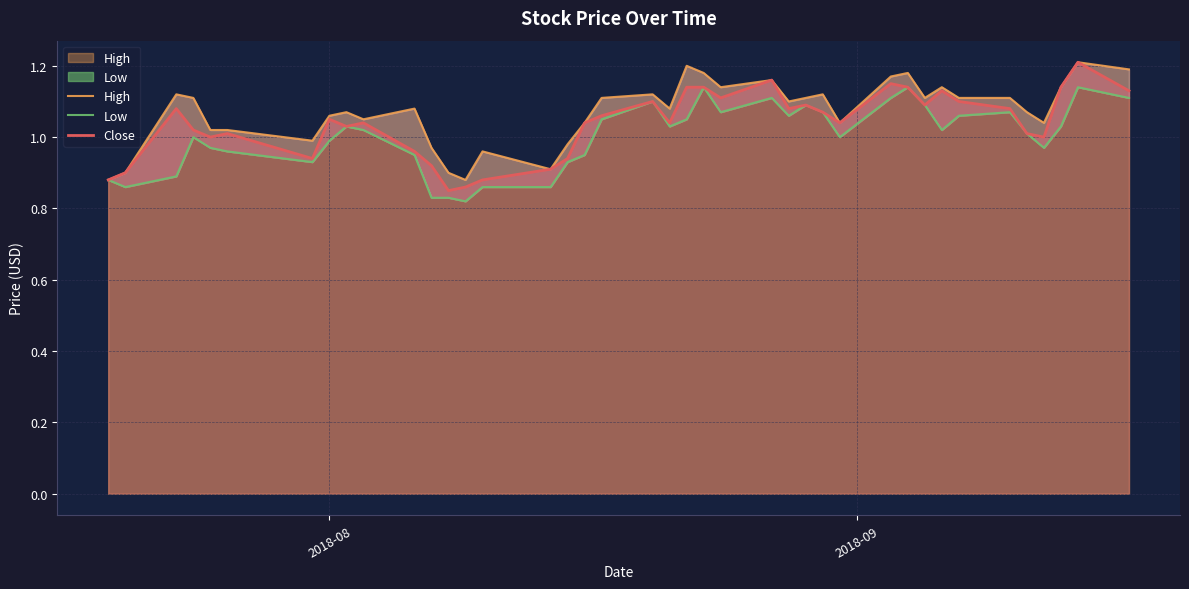

True or false: Low has more than 0 points higher than both neighbors.

True